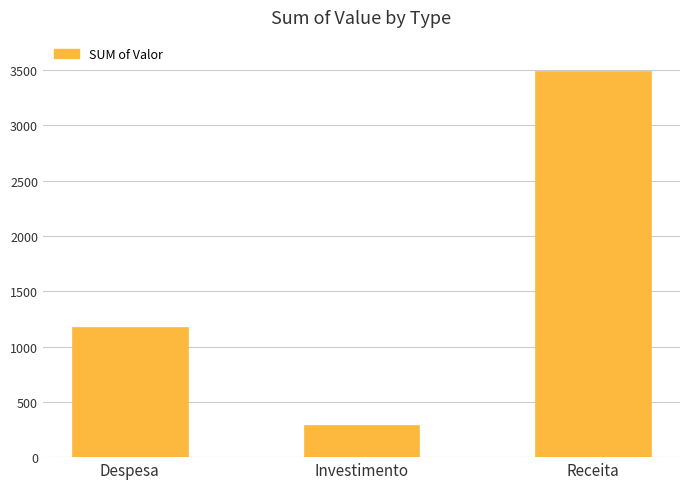

How many data points are above 1175?

2